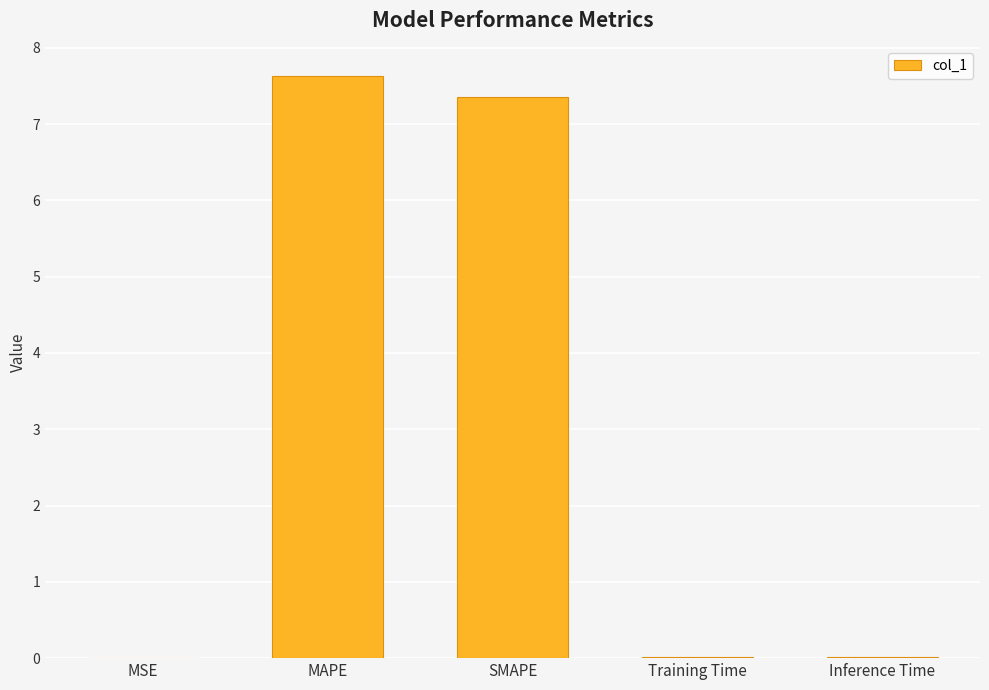

What value does the data have at SMAPE?

7.4